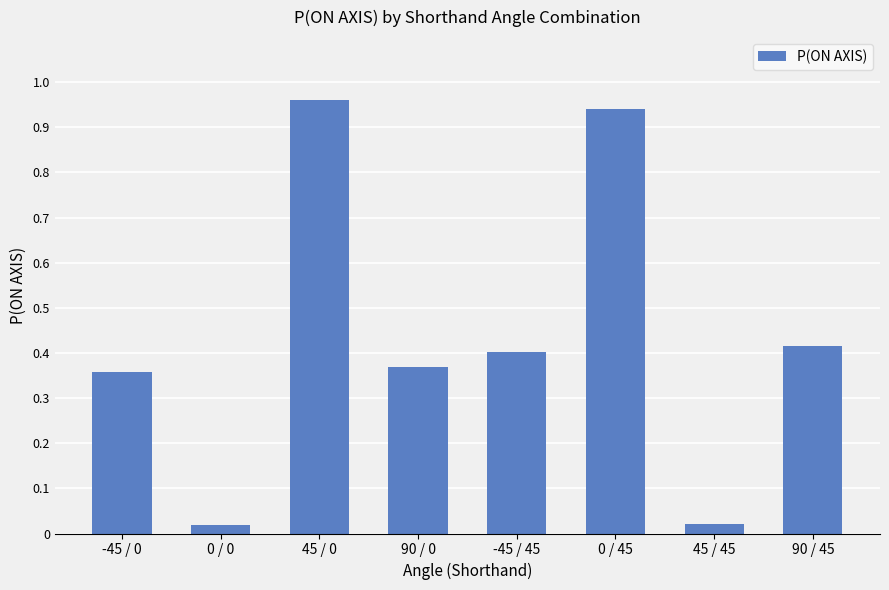

True or false: the data shows 0.1 at 90 / 0.

False